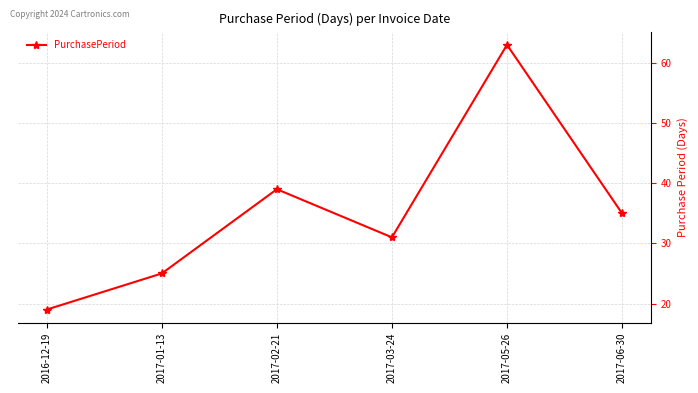

What is the label of the 6th point from the right?

2016-12-19